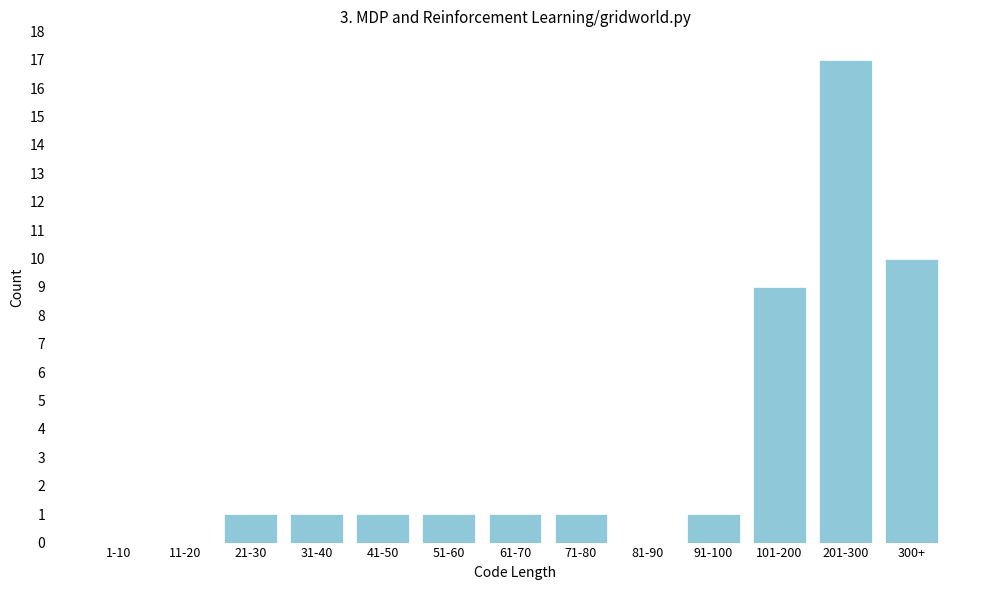

Reading left to right, extract all data points from this chart.

1-10=0	11-20=0	21-30=1	31-40=1	41-50=1	51-60=1	61-70=1	71-80=1	81-90=0	91-100=1	101-200=9	201-300=17	300+=10